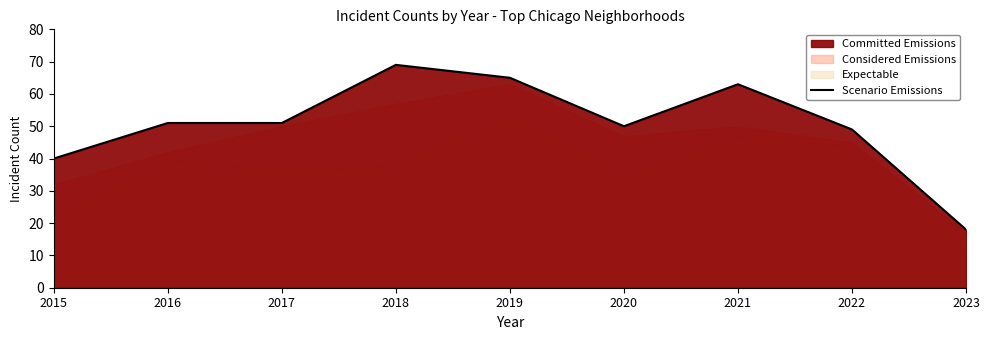

Approximately how many times larger is the value at 2017 compared to 2018?

0.7